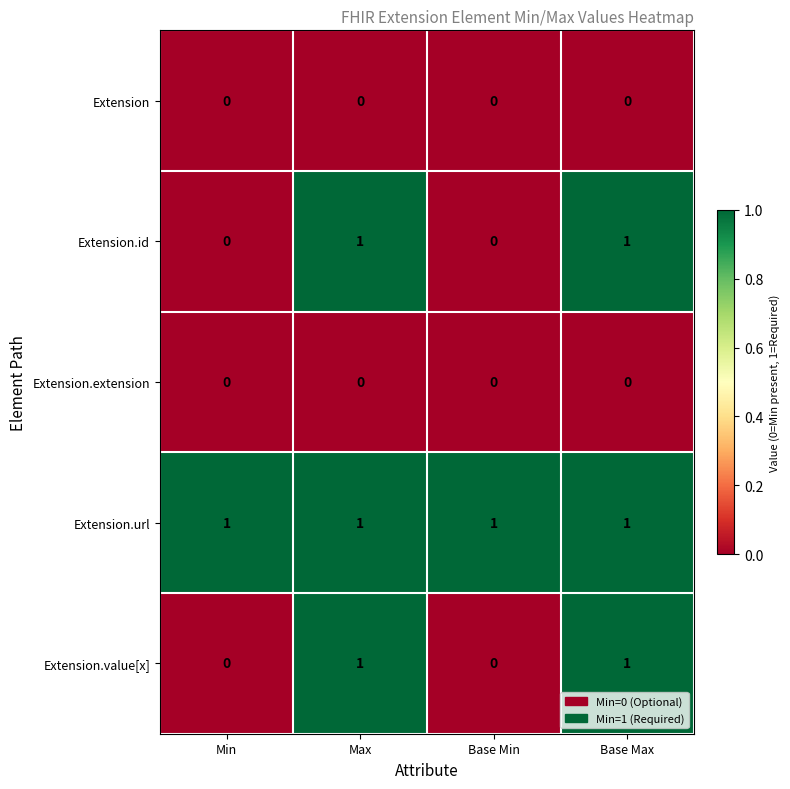

True or false: Extension.url has a value of 2 at Max.

False